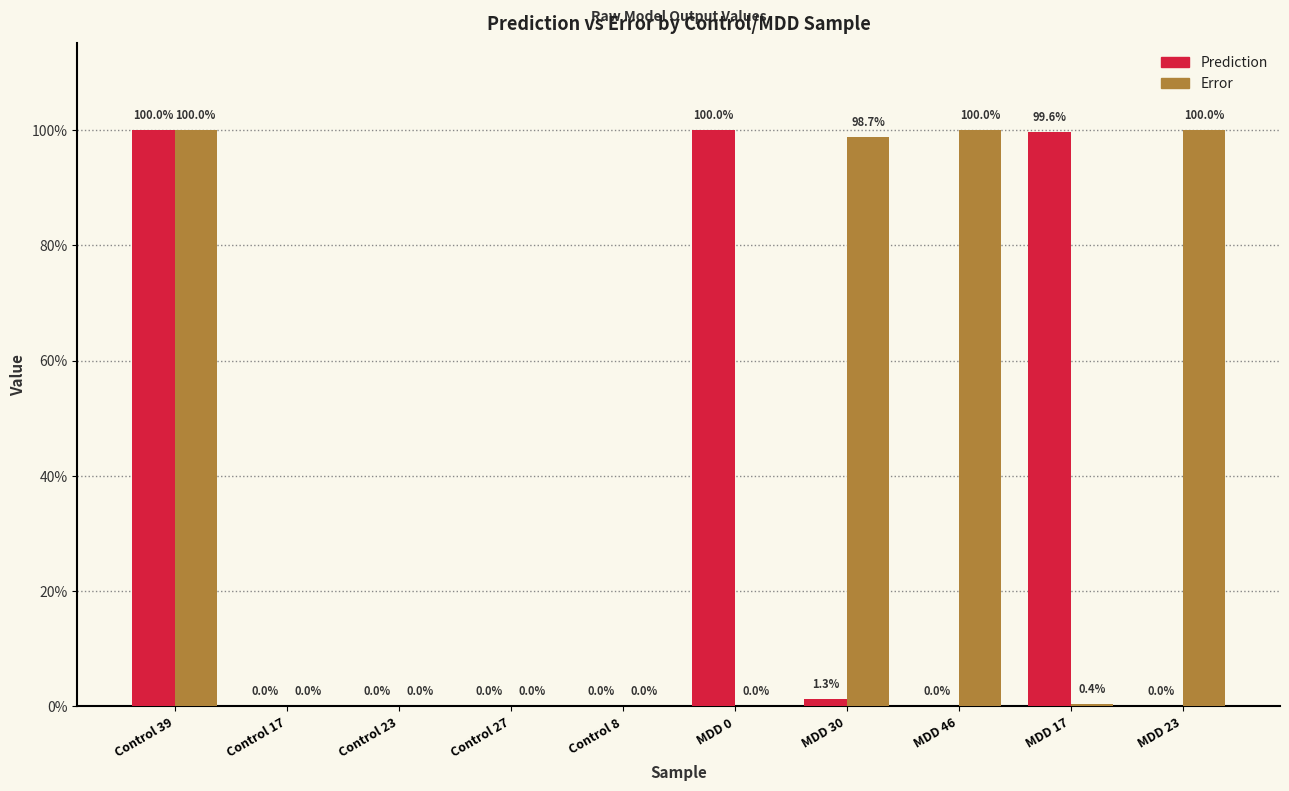

Between Control 17 and Control 8, which series saw the biggest shift?

Prediction